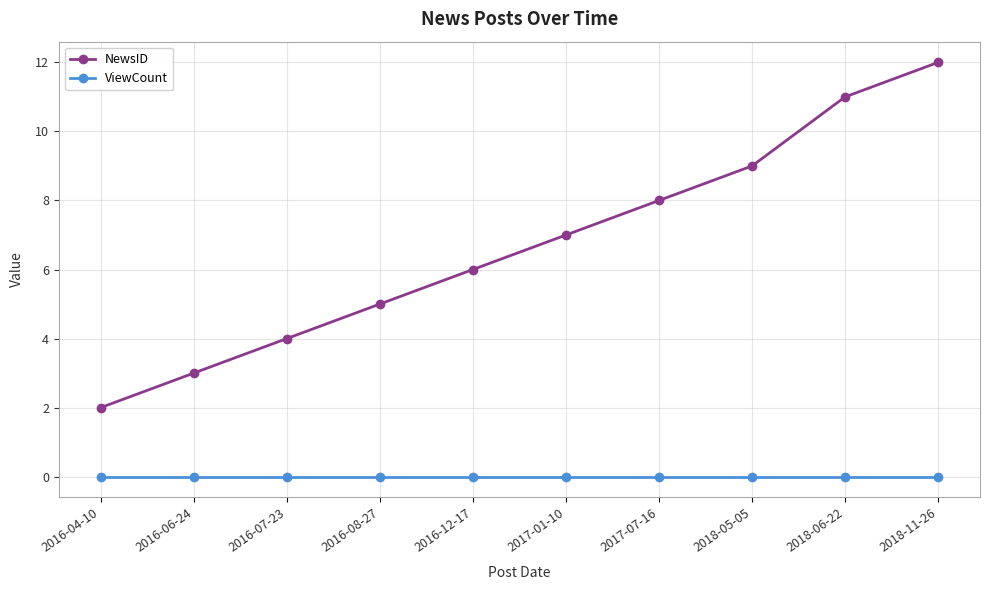

Which series has the largest range (max minus min)?

NewsID